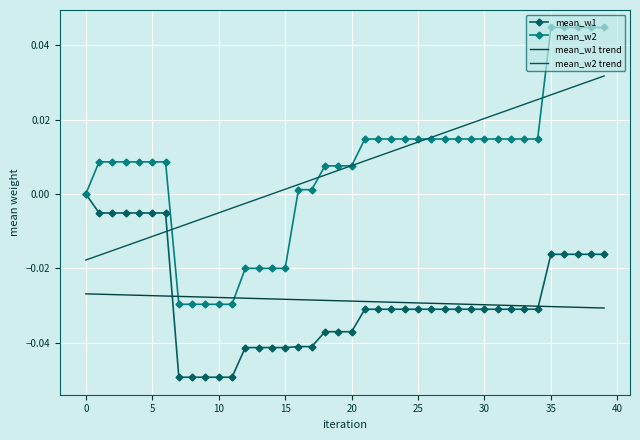

At how many categories does at least one series exceed 0?

32